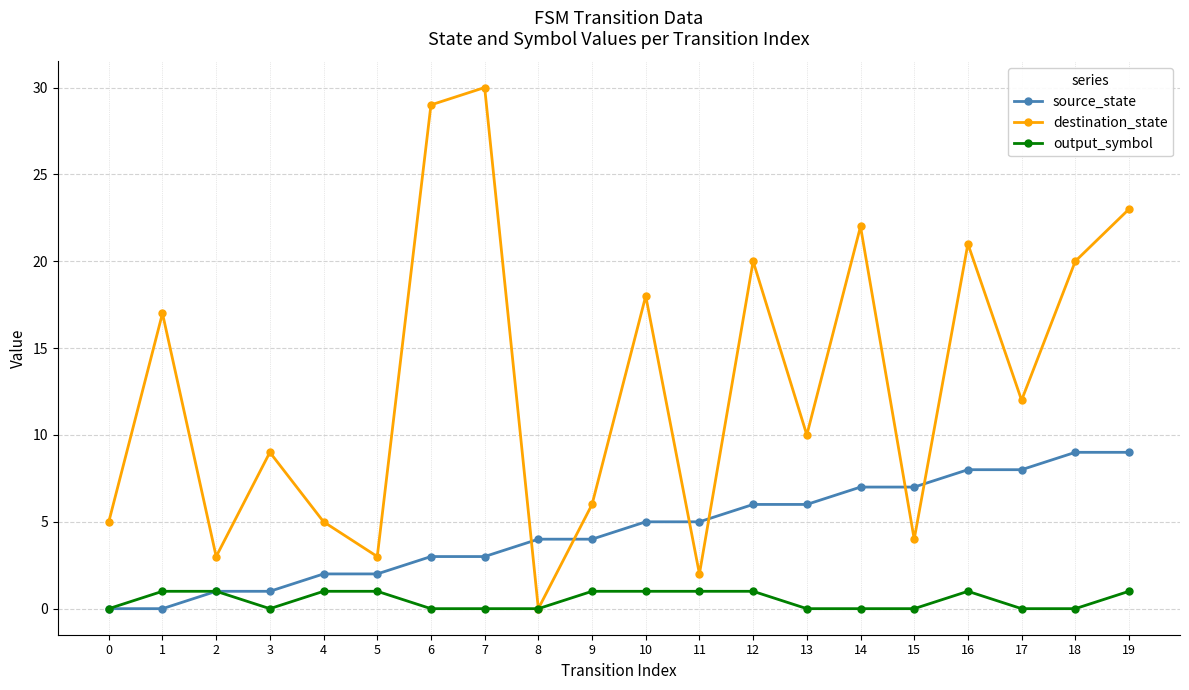

Is the value of output_symbol at 5 greater than the value of destination_state at 3?

No